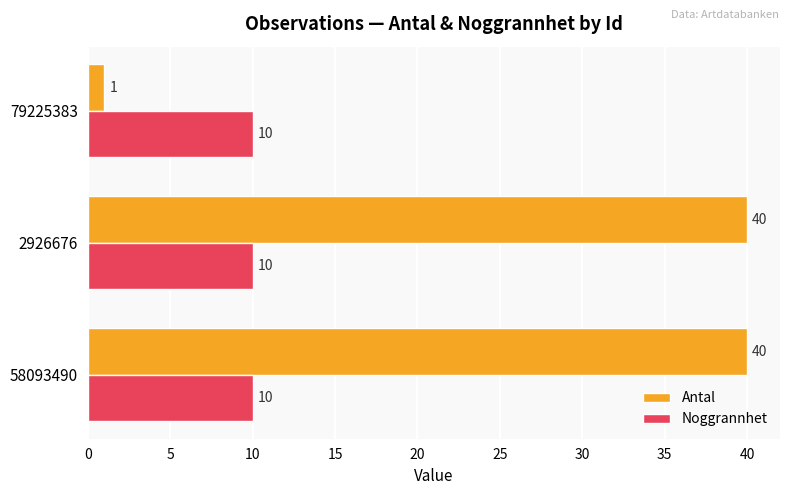

Which series changed the most between 2926676 and 79225383?

Antal